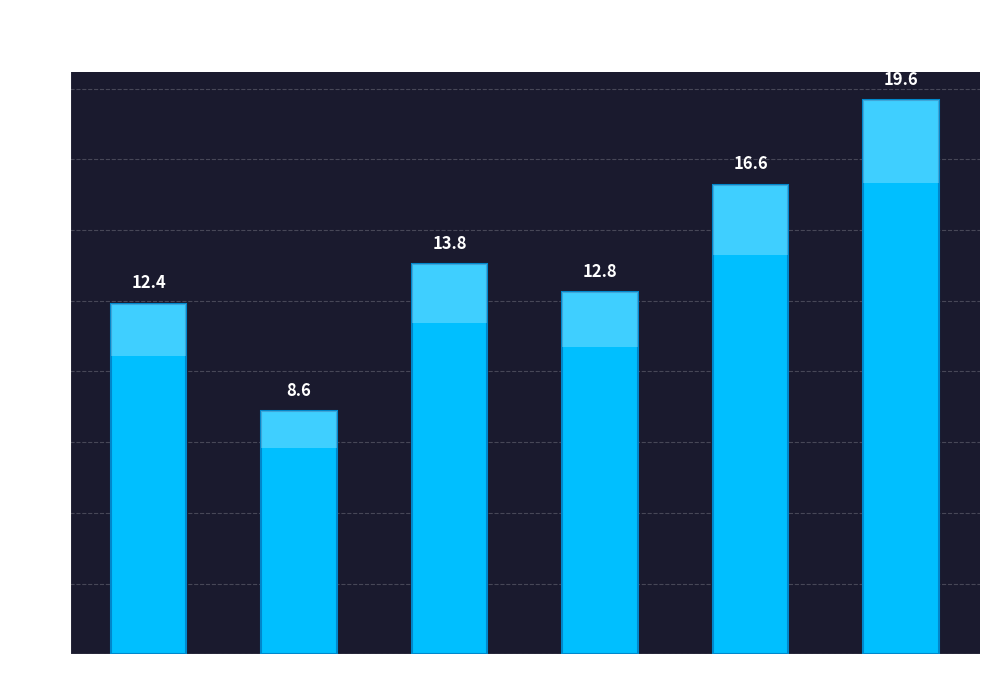

List the labels in order of value, smallest first.

Machine 2, Machine 1, Machine 4, Machine 3, Machine 5, Machine 6